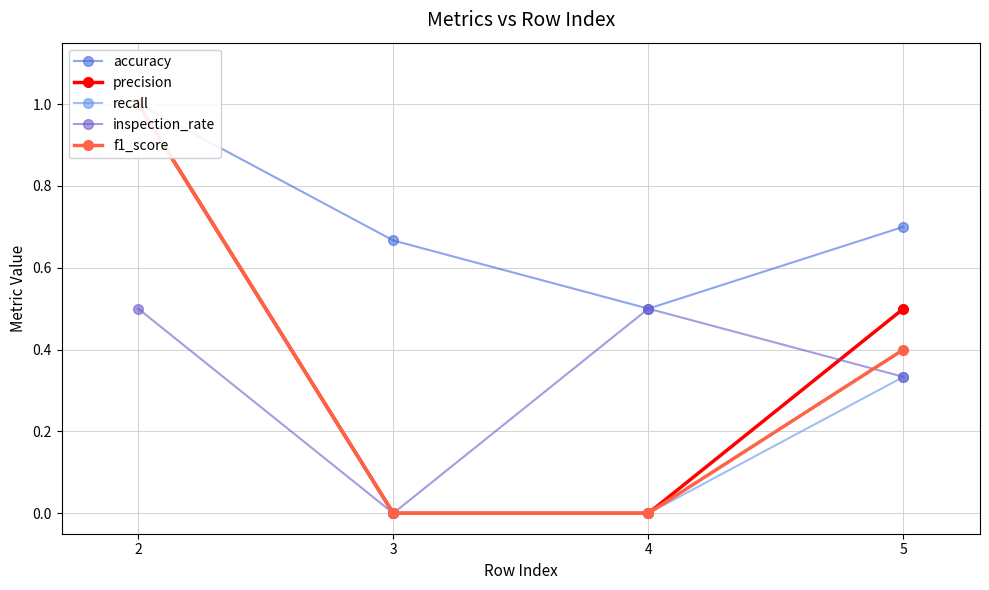

Rank the categories by inspection_rate value from lowest to highest.

3, 5, 2, 4